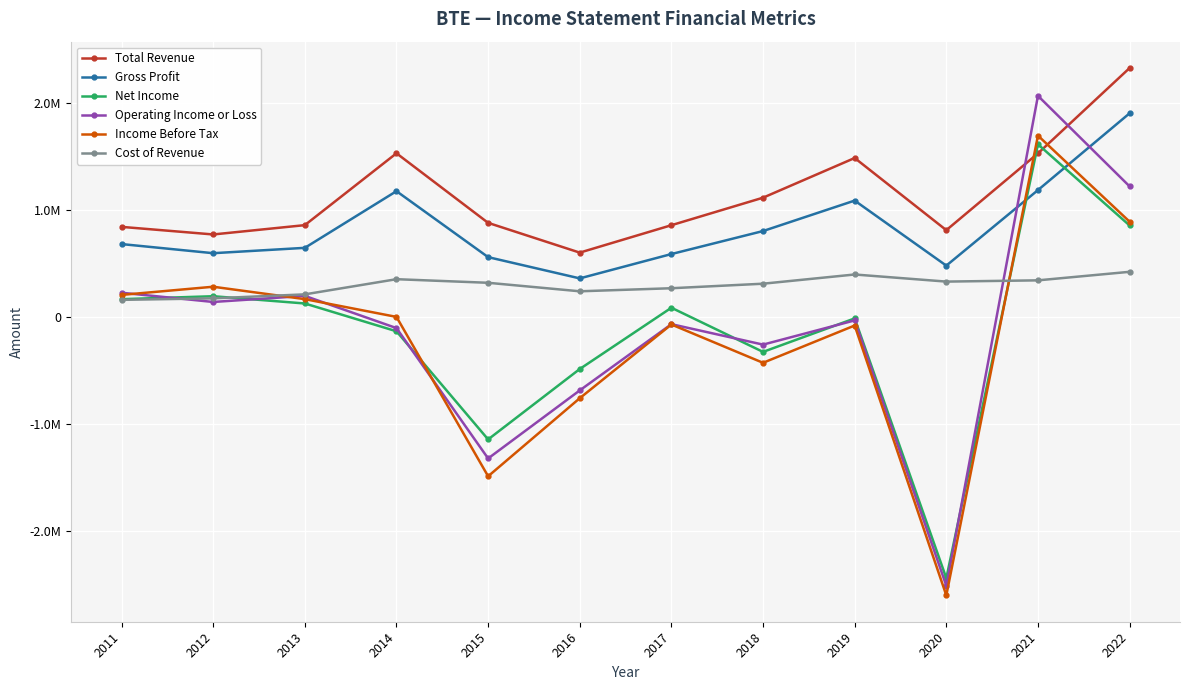

What are all the series names shown in the legend?

Total Revenue, Gross Profit, Net Income, Operating Income or Loss, Income Before Tax, Cost of Revenue